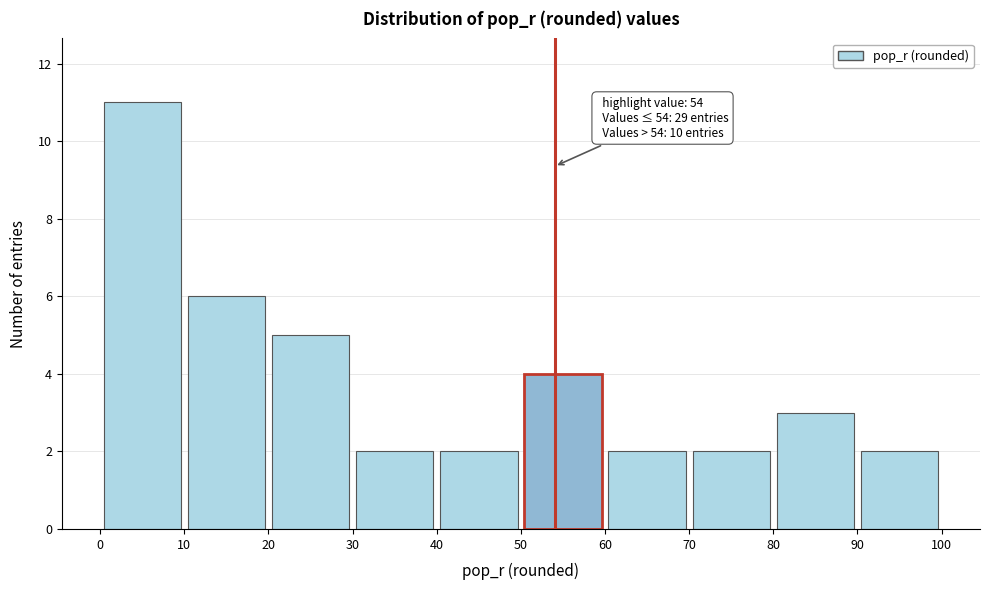

Over which range of the x-axis is the bar tallest?

0 to 10